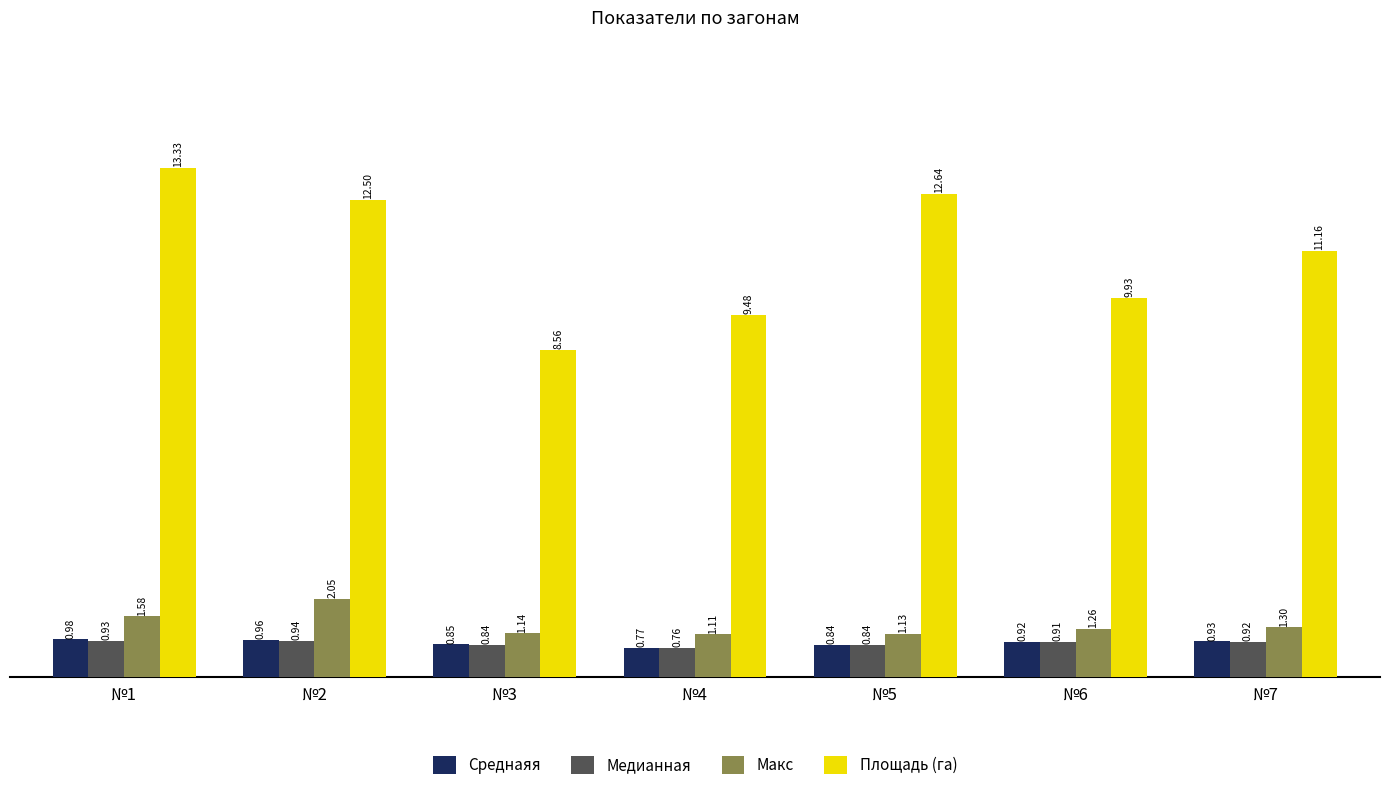

Which series has the widest spread of values?

Площадь (га)